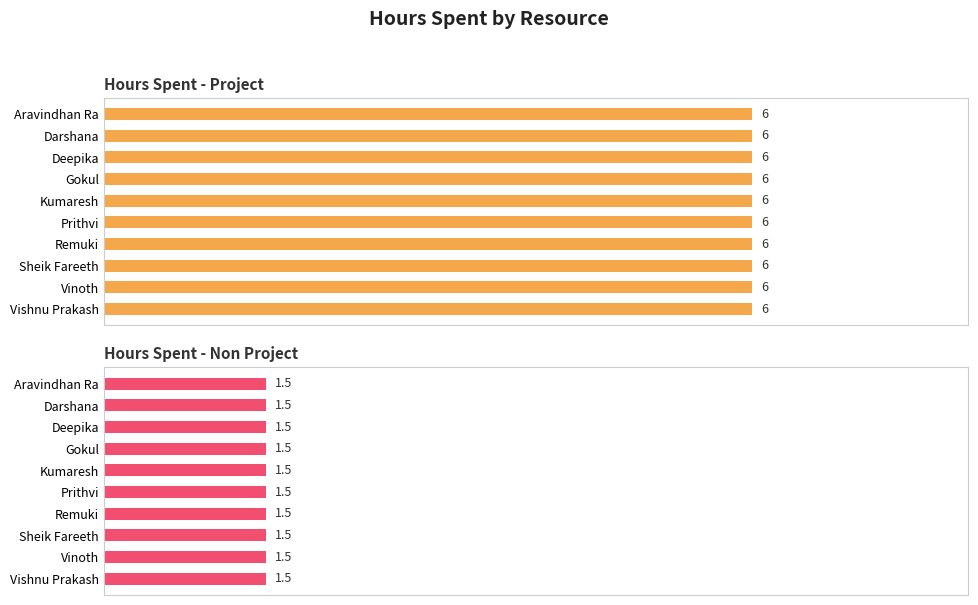

How many bars are there in total?

20